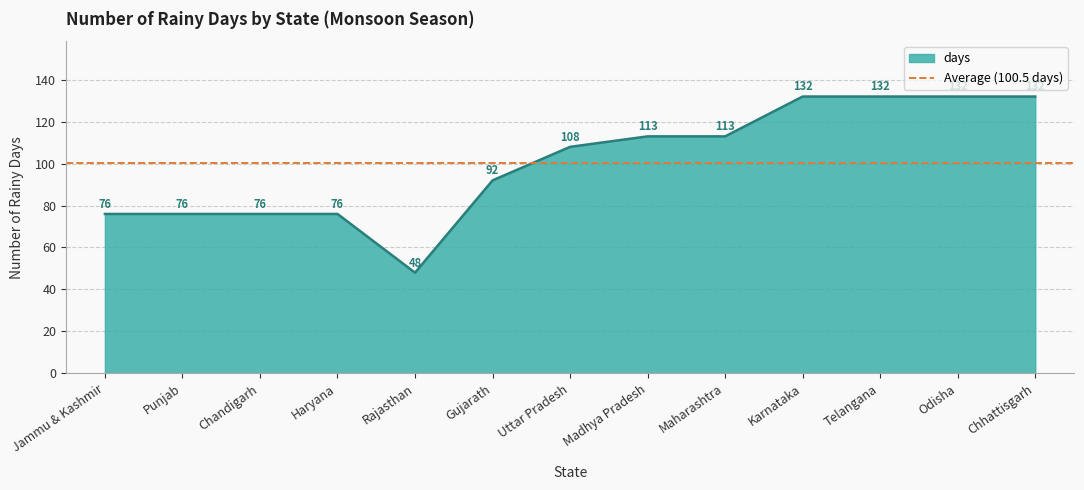

Count the number of data series in this chart.

1